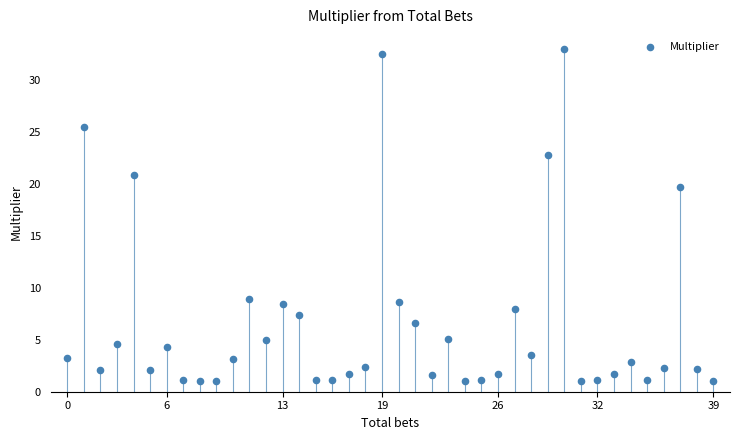

What Y value in the scatter plot is closest to 17?

19.8